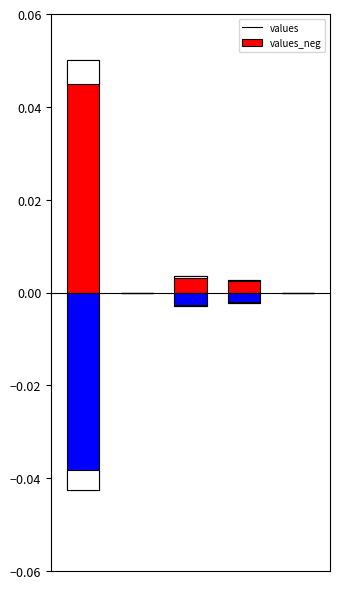

Reading left to right, what are all the values shown in this chart?

values: 0=0.1	1=0.0	2=0.0	3=0.0	4=0.0
values_neg: 0=-0.0	1=0.0	2=-0.0	3=-0.0	4=0.0